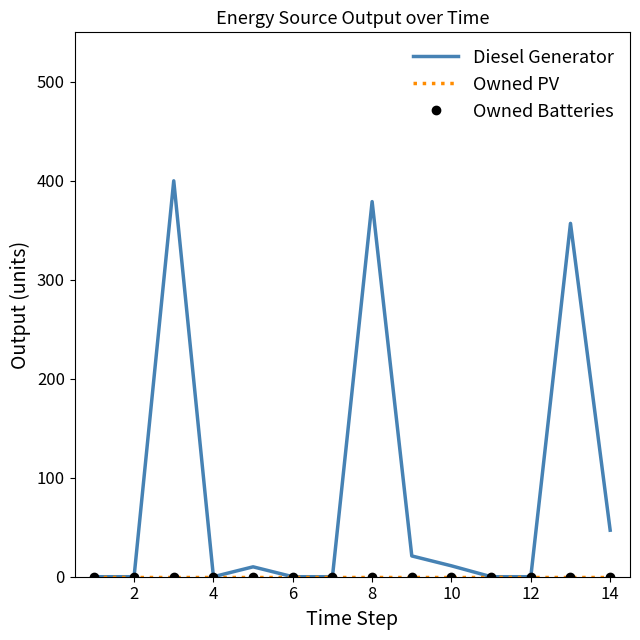

True or false: Owned Batteries and Owned PV intersect in this chart.

False